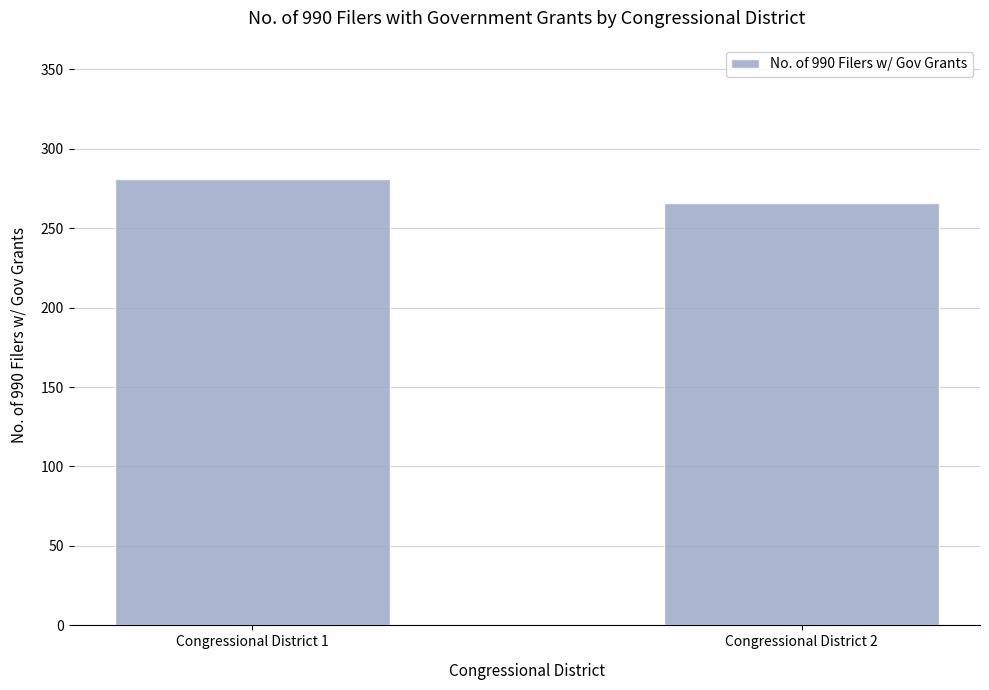

Count the values in the range 266 to 281.

2